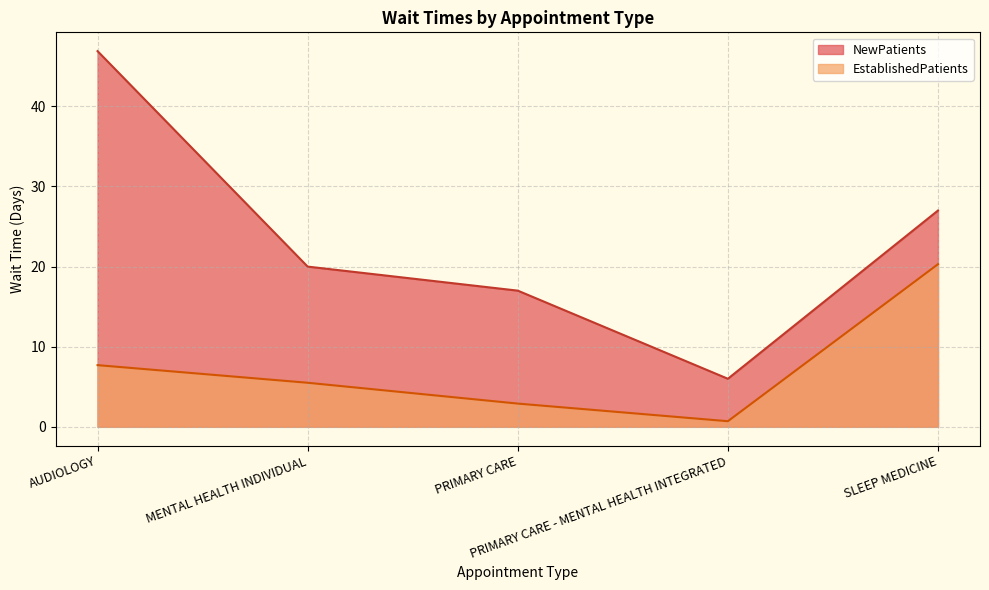

Reading left to right, what are all the values shown in this chart?

EstablishedPatients: 7.7	5.5	2.9	0.7	20.3
NewPatients: 46.9	20.0	17.0	6.0	27.0